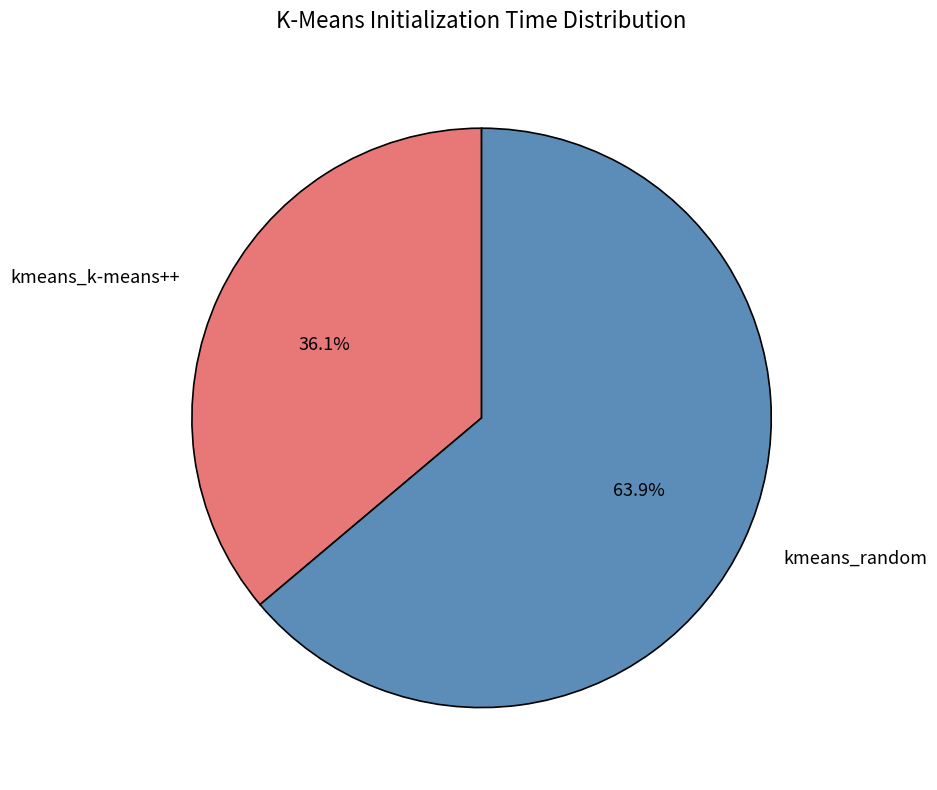

True or false: kmeans_random accounts for 52% of the total.

False